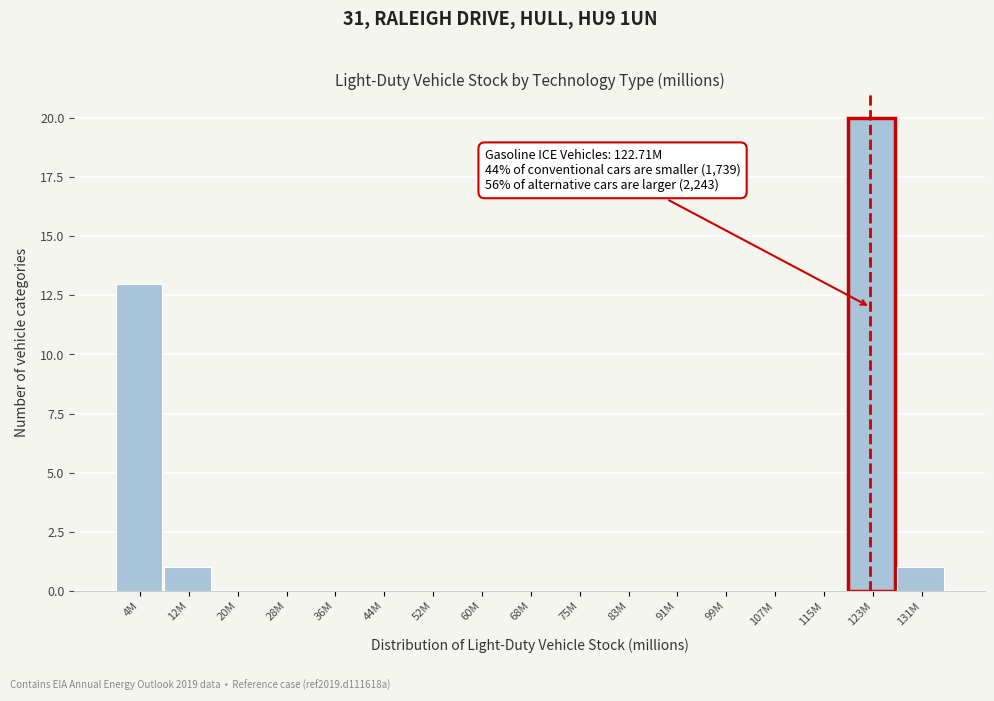

Reading left to right, list all the values displayed in this chart.

4M=13	12M=1	20M=0	28M=0	36M=0	44M=0	52M=0	60M=0	68M=0	75M=0	83M=0	91M=0	99M=0	107M=0	115M=0	123M=20	131M=1